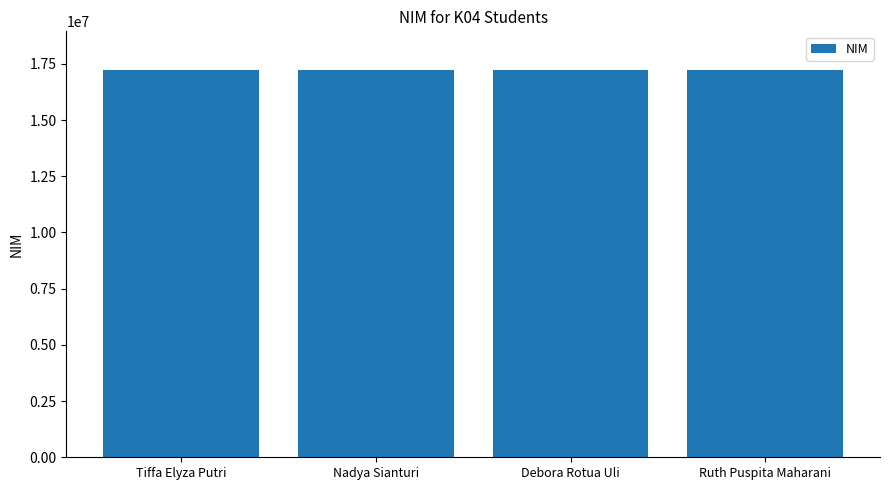

What is the minimum value shown in the chart?

17221051